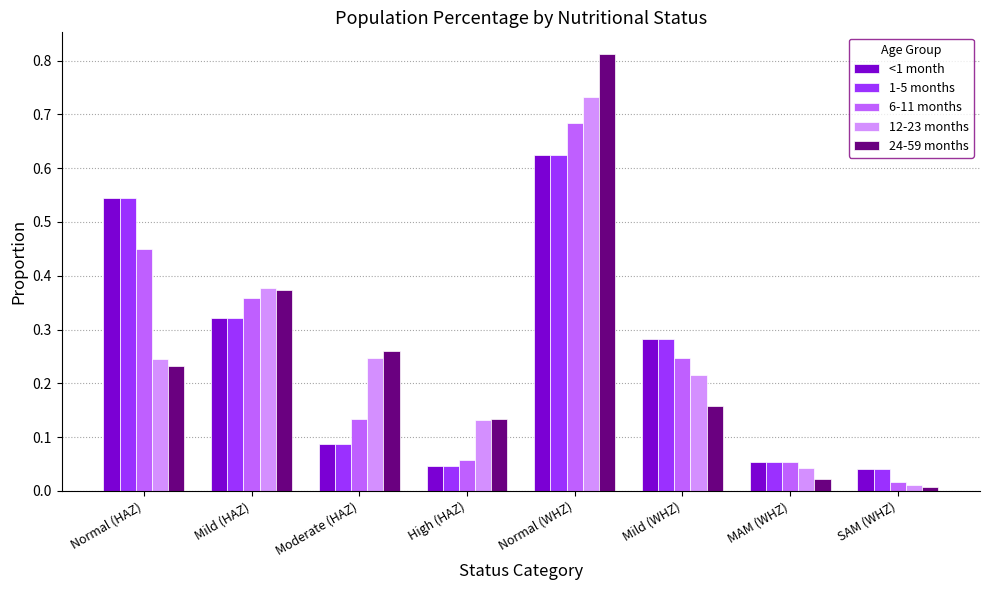

At which category is the sum across all series the highest?

Normal (WHZ)